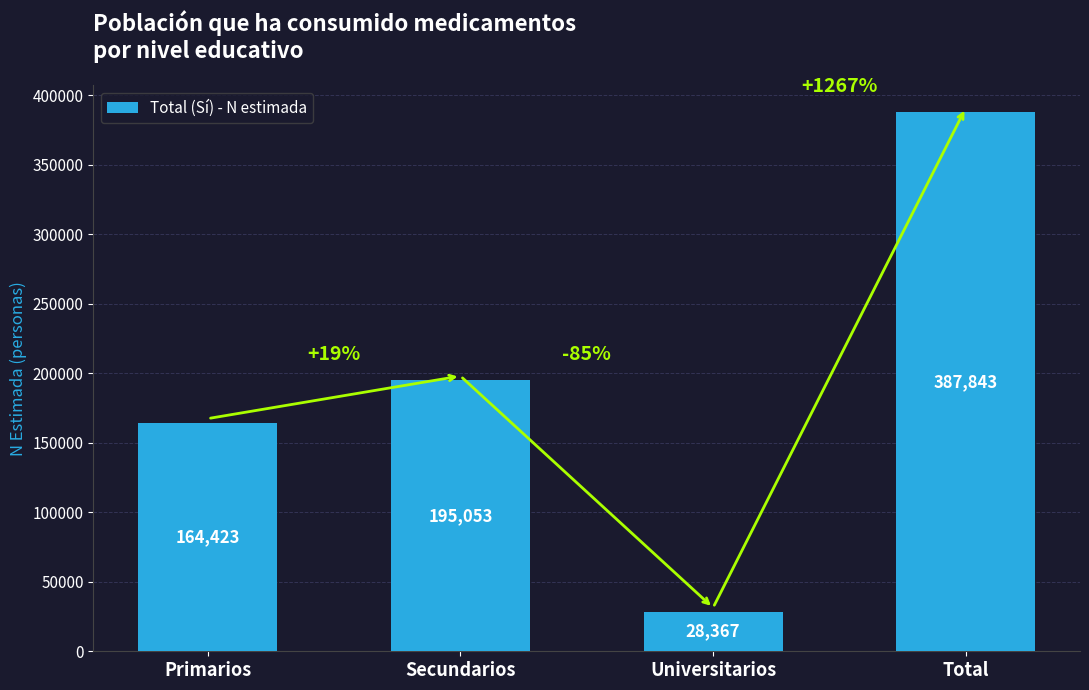

Where is the data nearest to the value 208105?

Secundarios